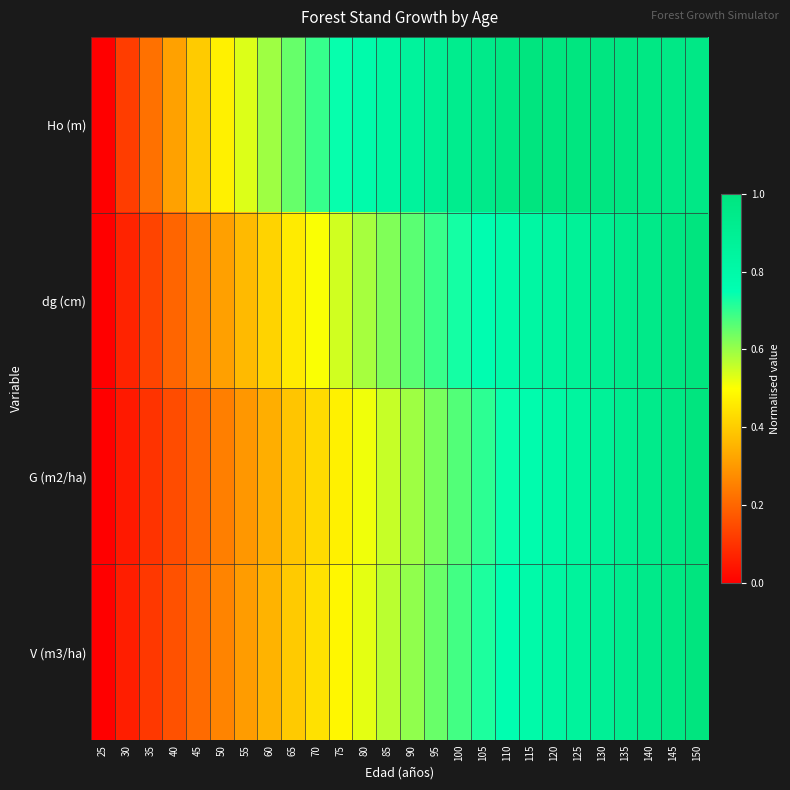

Reading right to left, extract all data points from this chart.

Ho (m): 150=1.0	145=1.0	140=1.0	135=1.0	130=1.0	125=1.0	120=1.0	115=1.0	110=1.0	105=0.9	100=0.9	95=0.9	90=0.9	85=0.8	80=0.8	75=0.7	70=0.7	65=0.6	60=0.6	55=0.5	50=0.5	45=0.4	40=0.3	35=0.2	30=0.1	25=0.0
dg (cm): 150=1.0	145=1.0	140=1.0	135=0.9	130=0.9	125=0.9	120=0.8	115=0.8	110=0.8	105=0.8	100=0.7	95=0.7	90=0.7	85=0.6	80=0.6	75=0.5	70=0.5	65=0.5	60=0.4	55=0.4	50=0.3	45=0.3	40=0.2	35=0.1	30=0.1	25=0.0
G (m2/ha): 150=1.0	145=1.0	140=0.9	135=0.9	130=0.9	125=0.8	120=0.8	115=0.8	110=0.7	105=0.7	100=0.7	95=0.6	90=0.6	85=0.6	80=0.5	75=0.5	70=0.4	65=0.4	60=0.3	55=0.3	50=0.3	45=0.2	40=0.2	35=0.1	30=0.1	25=0.0
V (m3/ha): 150=1.0	145=1.0	140=0.9	135=0.9	130=0.9	125=0.9	120=0.8	115=0.8	110=0.8	105=0.7	100=0.7	95=0.6	90=0.6	85=0.6	80=0.5	75=0.5	70=0.4	65=0.4	60=0.4	55=0.3	50=0.3	45=0.2	40=0.2	35=0.1	30=0.1	25=0.0